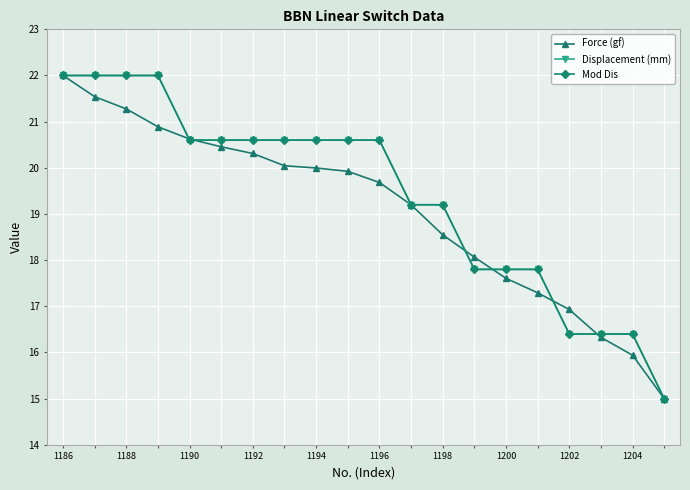

Does the chart have visible grid lines?

Yes